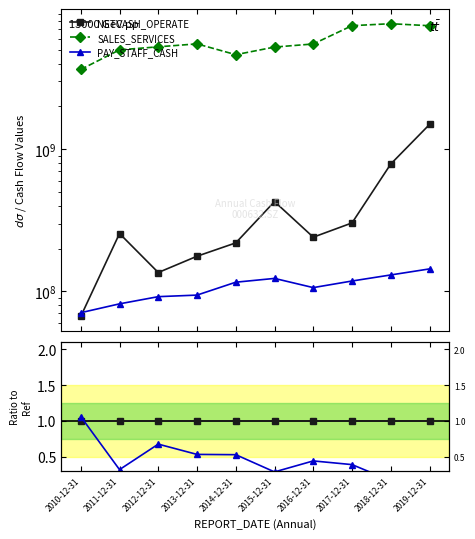

At which label does SALES_SERVICES first exceed 22?

2010-12-31